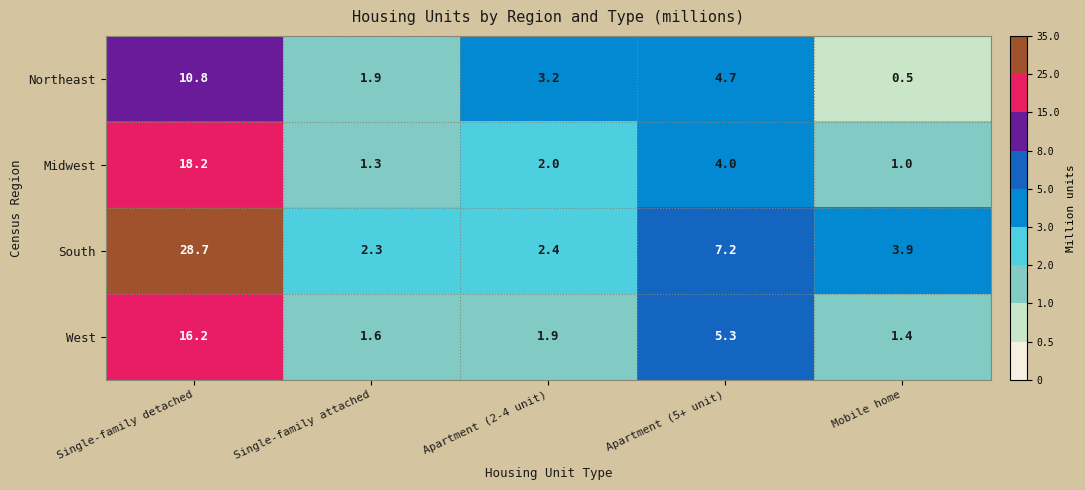

At which category is the sum across all series the highest?

Single-family detached